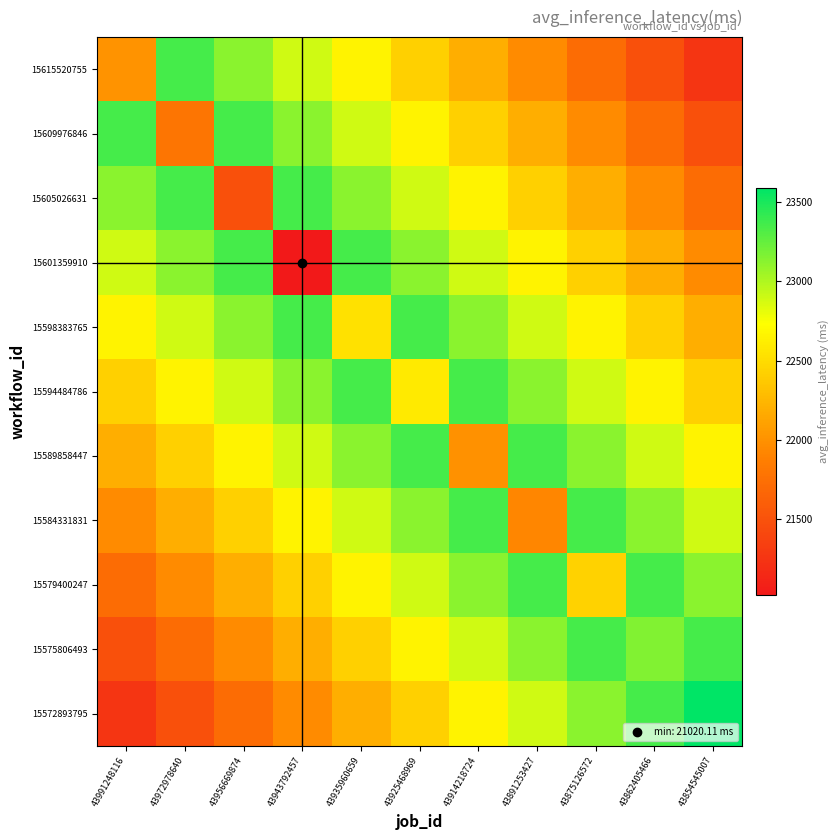

What is the total value across all series at 43925468969?

251478.5